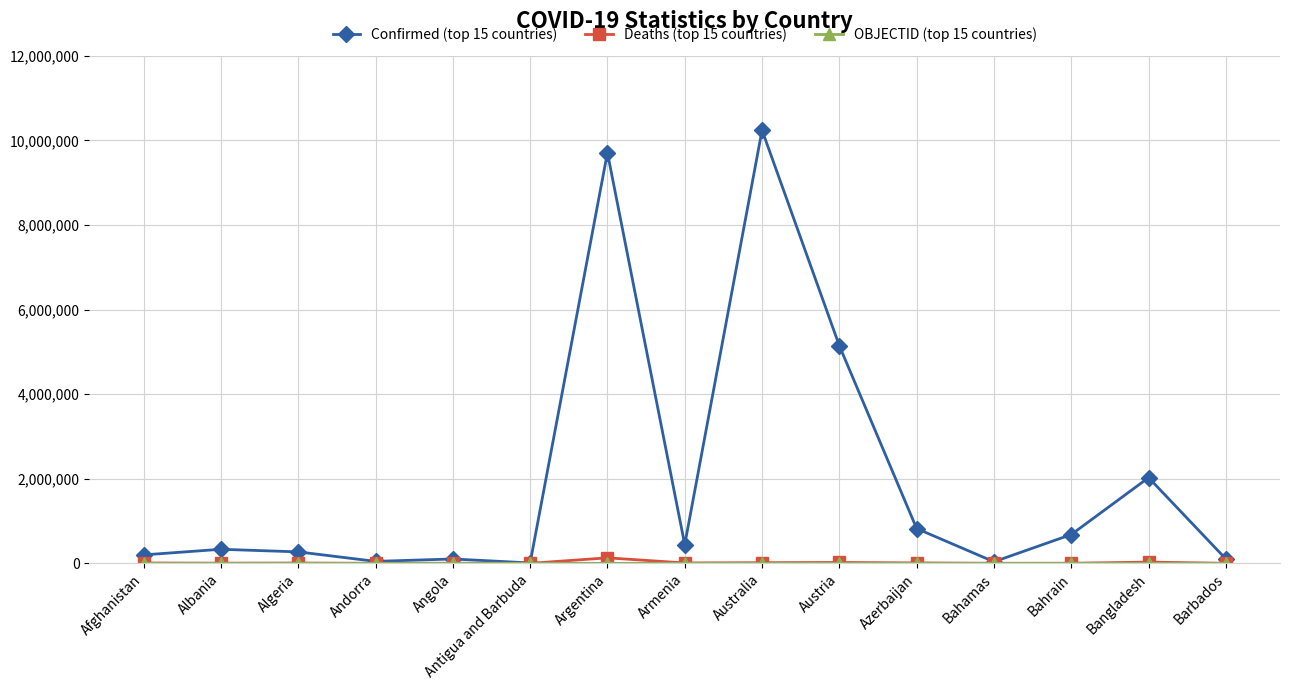

Is it true that Confirmed (top 15 countries) equals 37290 at Bahamas?

True